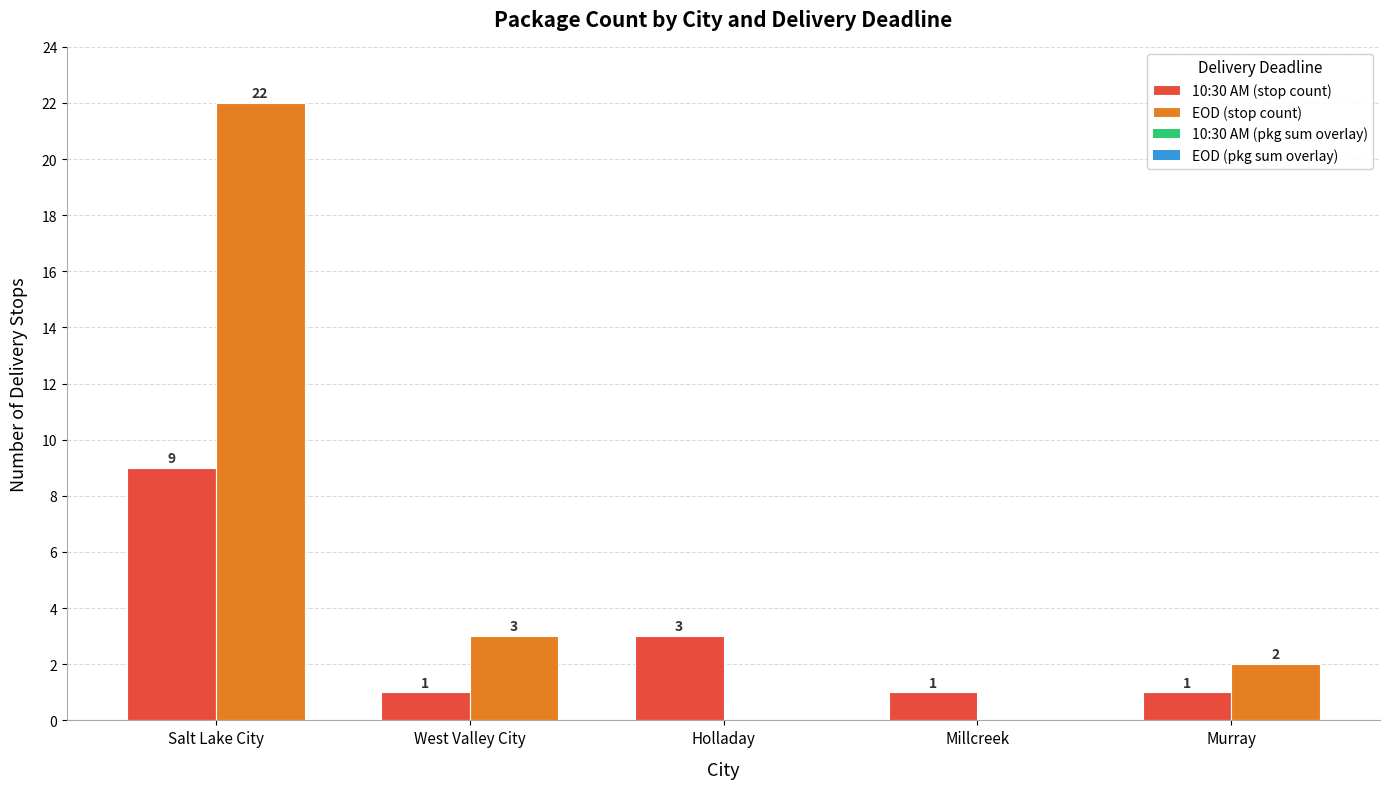

Between Salt Lake City and Millcreek, which series saw the biggest shift?

EOD (stop count)